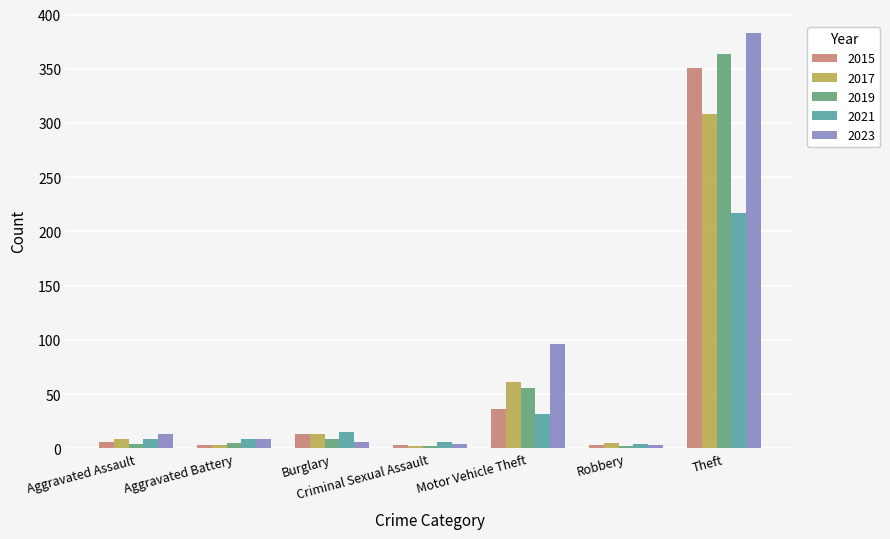

At how many categories does at least one series exceed 261?

1